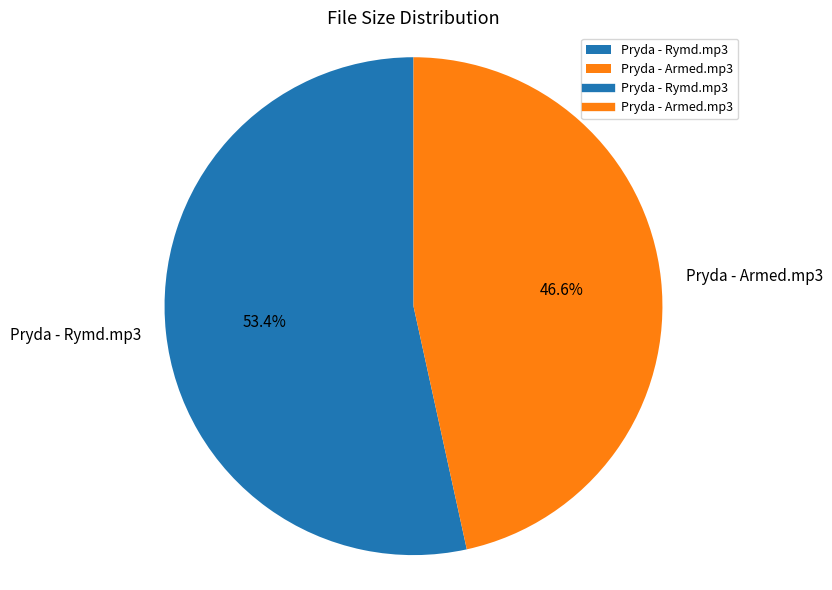

What is the total percentage of Pryda - Rymd.mp3 and Pryda - Armed.mp3?

100.0%